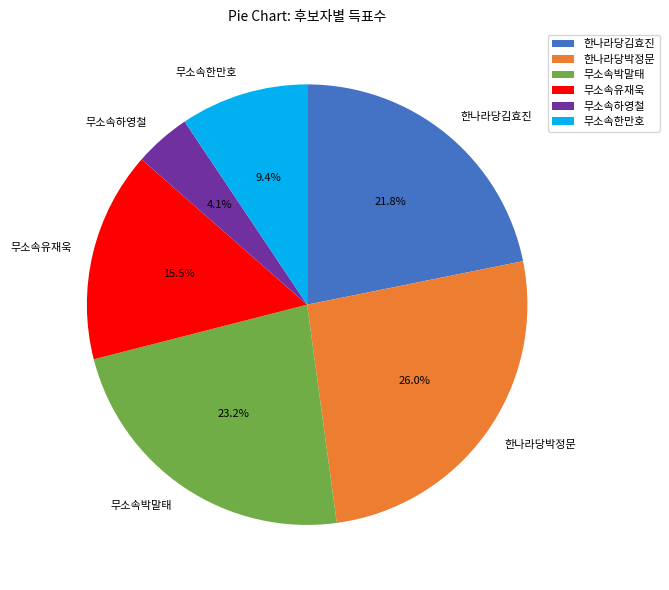

Combined, do 무소속박말태 and 무소속하영철 account for over 50%?

No